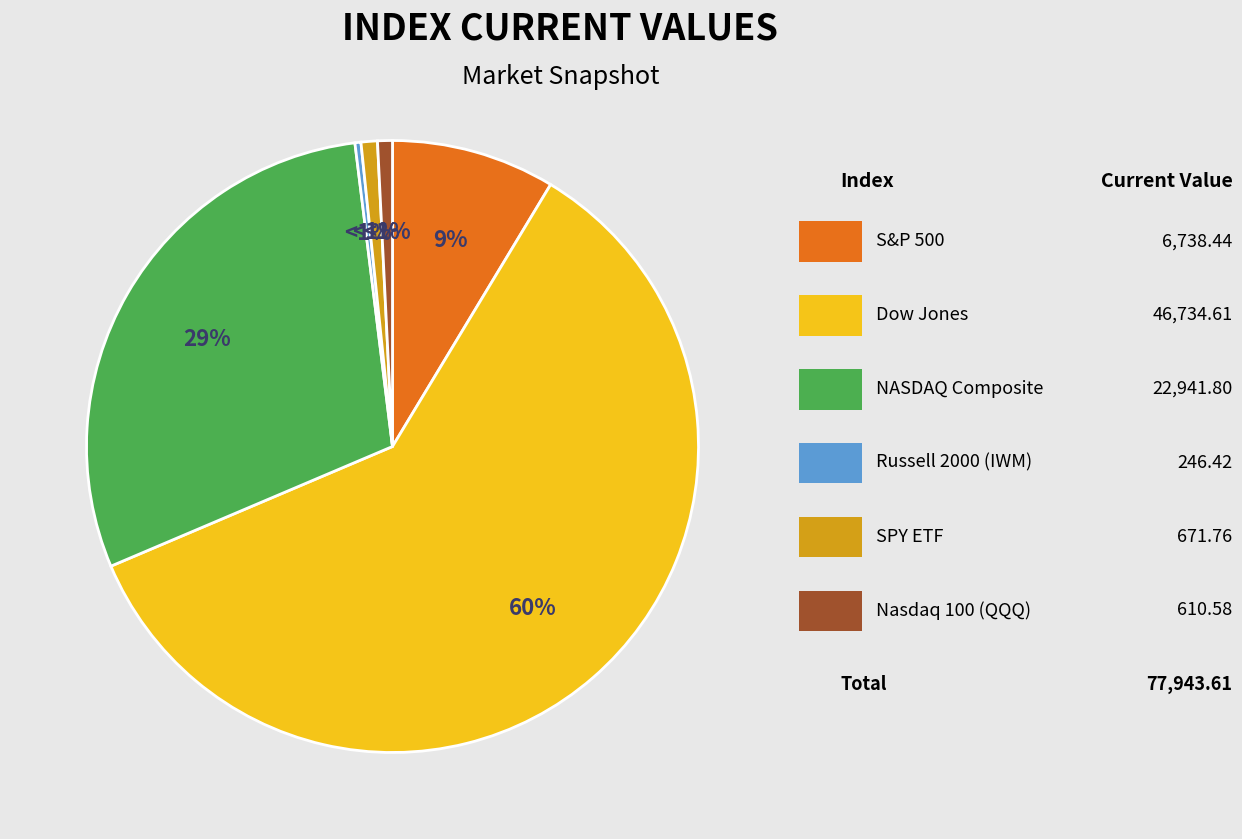

To the nearest percent, what percentage of the pie is SPY ETF?

1%